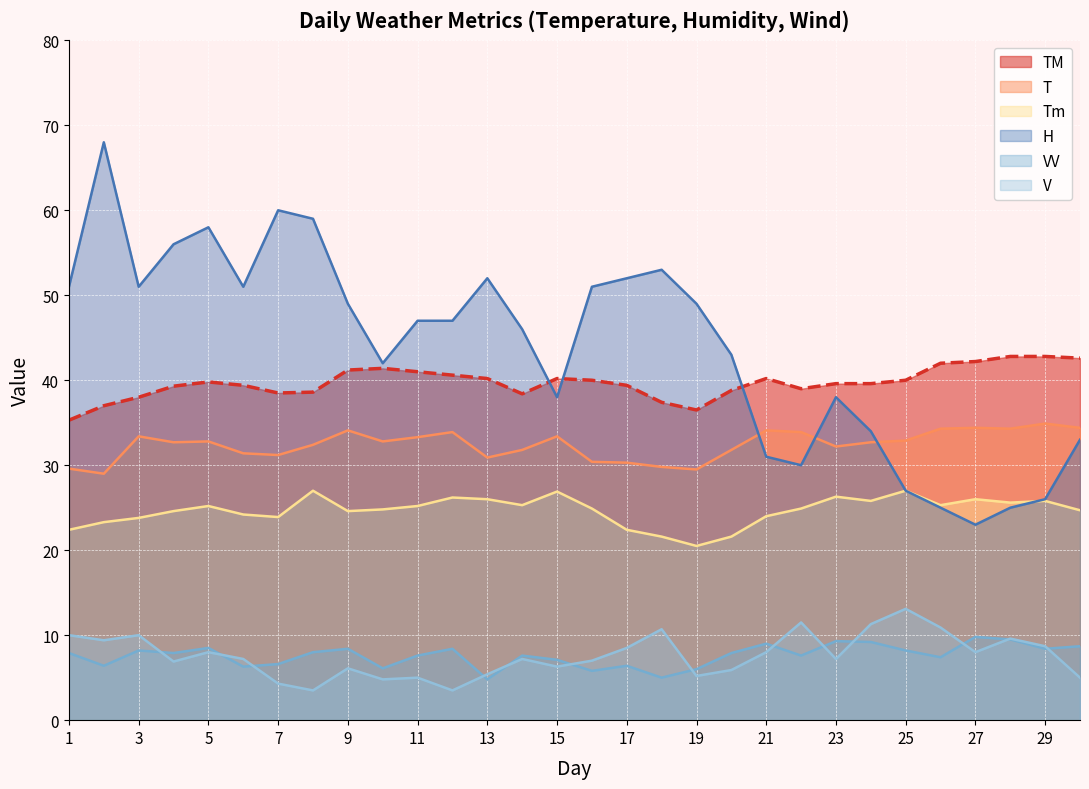

True or false: H has more than 2 interior local peaks.

True